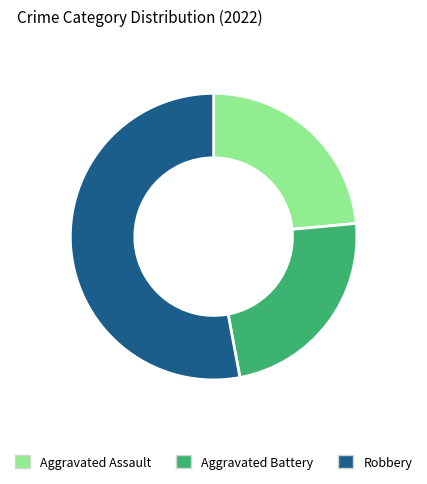

Is Aggravated Battery the majority of the pie?

No